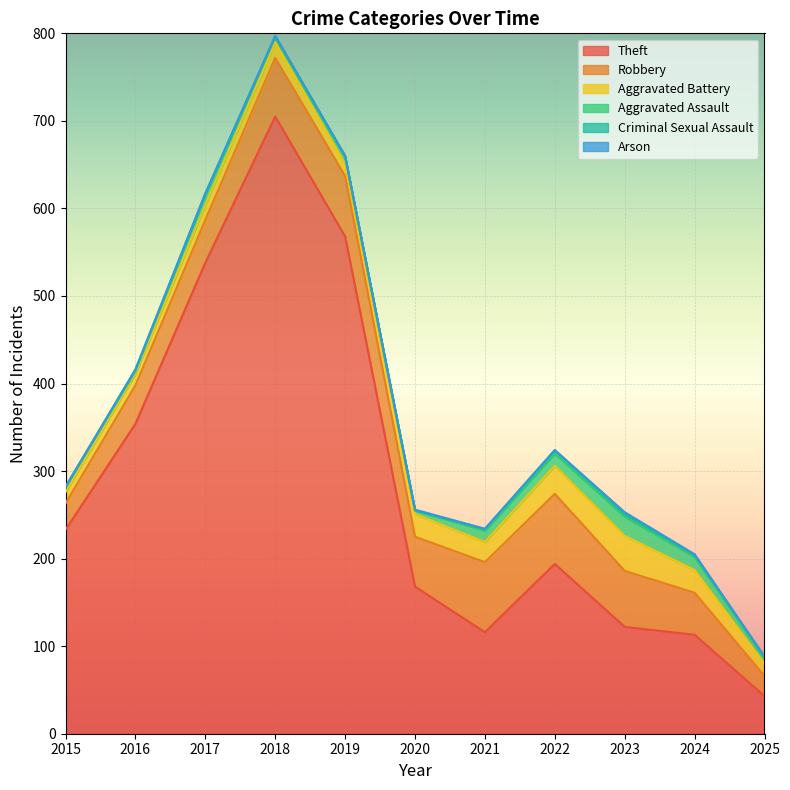

True or false: Criminal Sexual Assault and Robbery cross at least once.

False